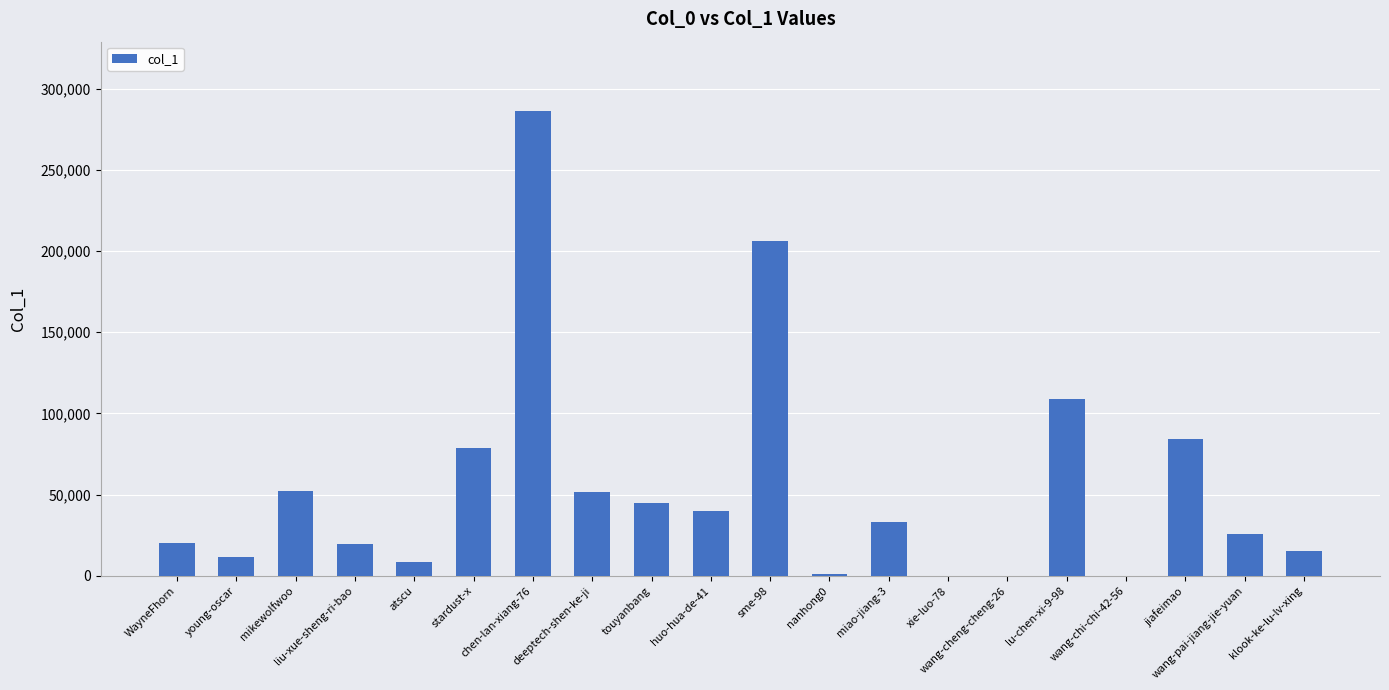

How many data points does each series have?

20